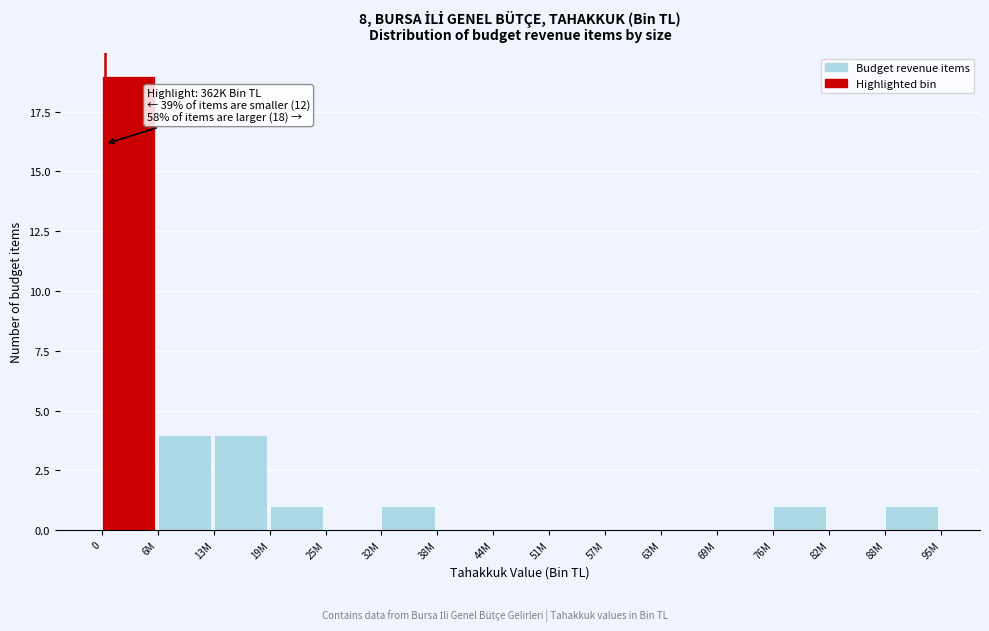

Reading right to left, list all the values displayed in this chart.

88M=1	82M=0	76M=1	69M=0	63M=0	57M=0	51M=0	44M=0	38M=0	32M=1	25M=0	19M=1	13M=4	6M=4	0=19